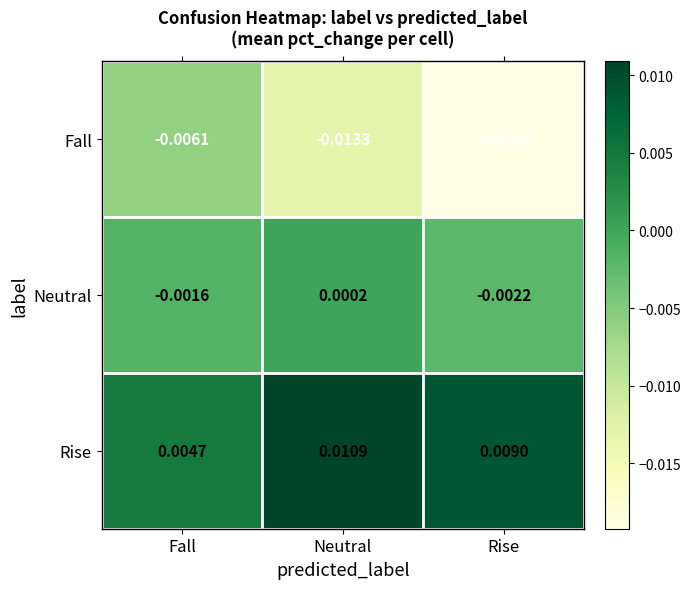

Is the value of Neutral at Fall greater than the value of Rise at Fall?

No